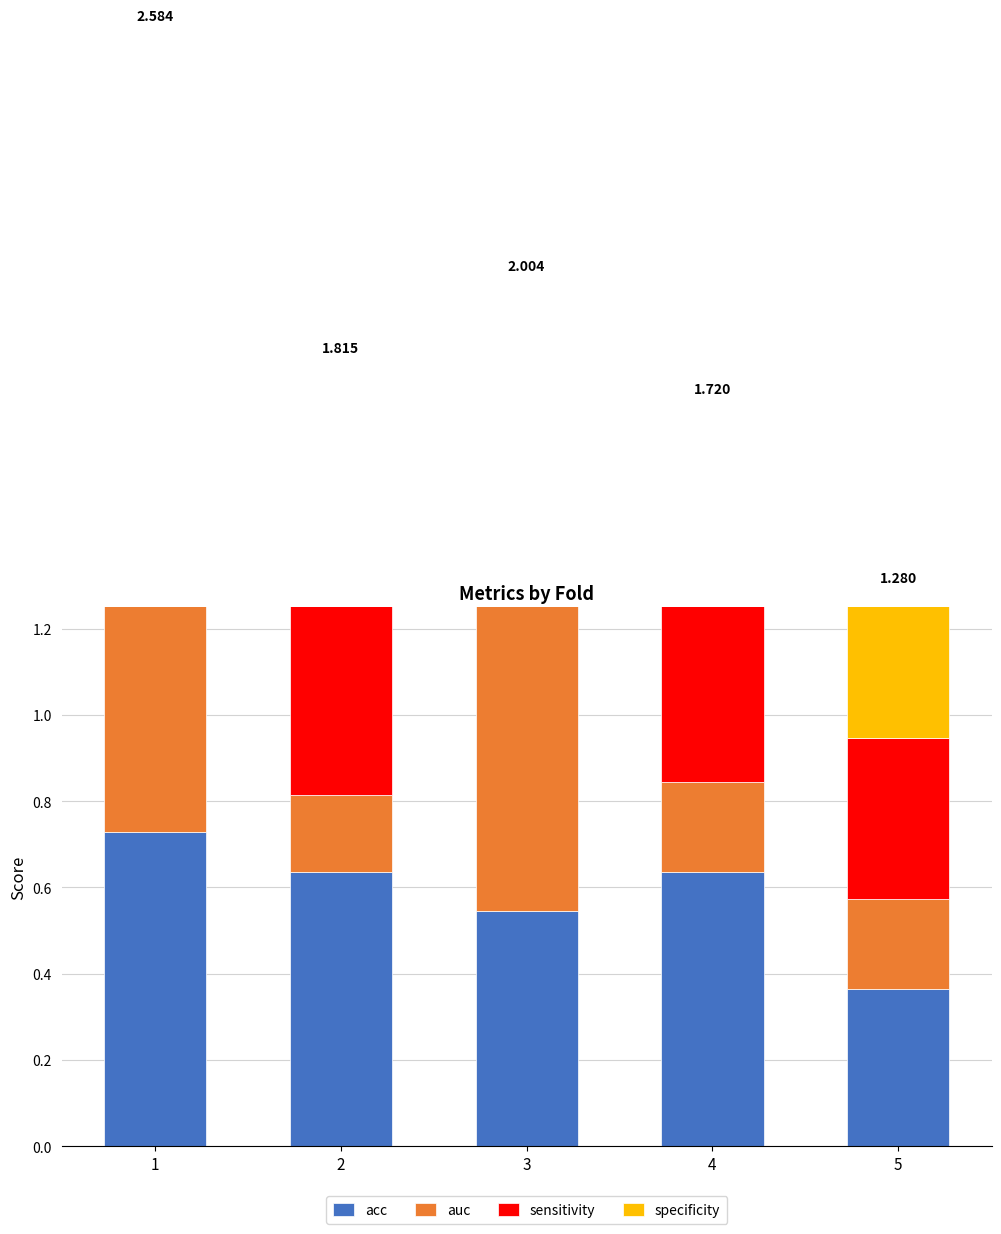

Reading left to right, transcribe all the data shown in this chart.

acc: 1=0.7	2=0.6	3=0.5	4=0.6	5=0.4
auc: 1=0.6	2=0.2	3=0.7	4=0.2	5=0.2
sensitivity: 1=1.0	2=1.0	3=0.8	4=0.9	5=0.4
specificity: 1=0.2	2=0.0	3=0.0	4=0.0	5=0.3